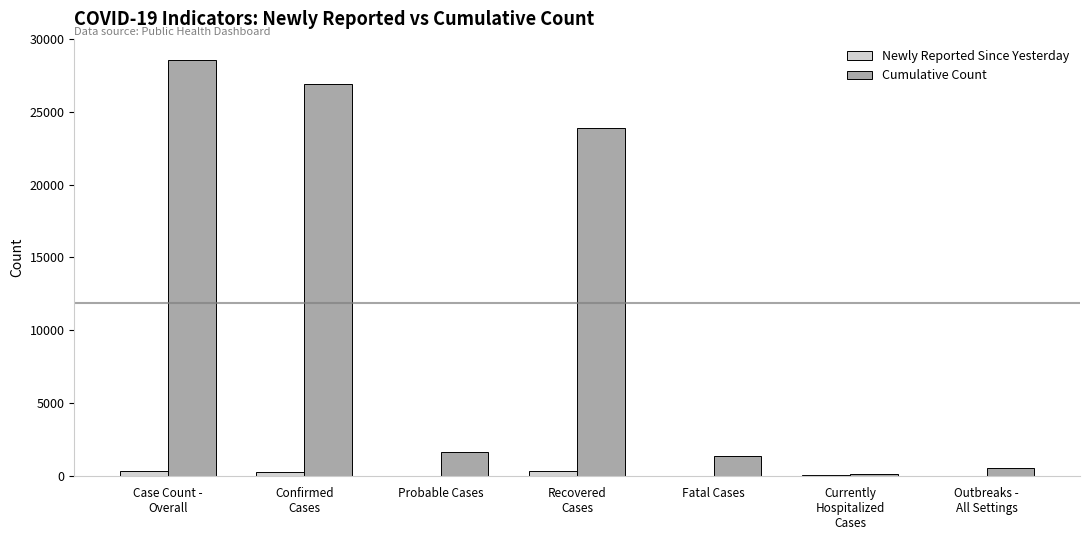

Which series has the largest total across all categories?

Cumulative Count